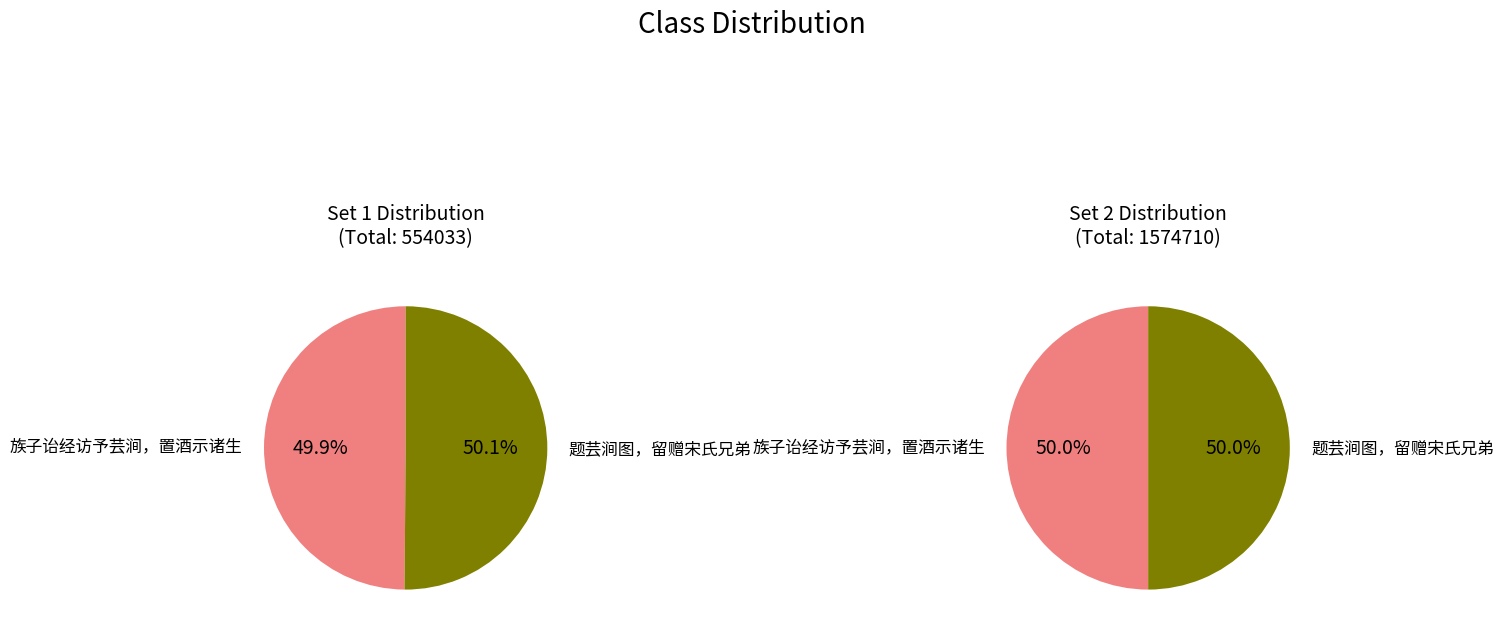

Between 族子诒经访予芸涧，置酒示诸生 and 题芸涧图，留赠宋氏兄弟, which is larger?

题芸涧图，留赠宋氏兄弟